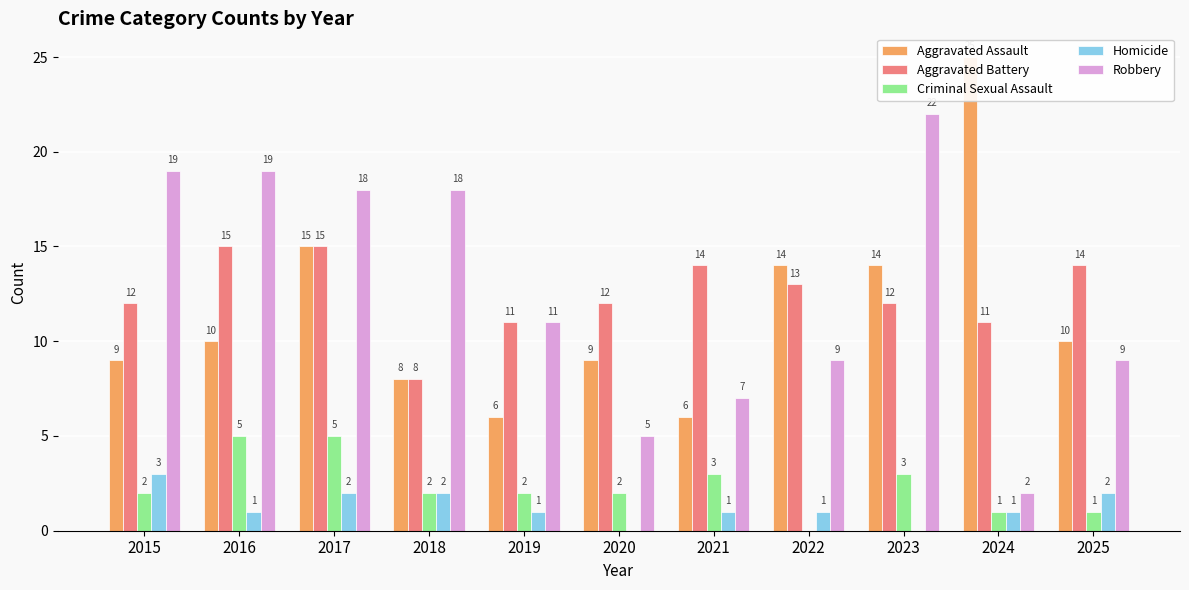

Reading left to right, what are all the values shown in this chart?

Aggravated Assault: 9	10	15	8	6	9	6	14	14	25	10
Aggravated Battery: 12	15	15	8	11	12	14	13	12	11	14
Criminal Sexual Assault: 2	5	5	2	2	2	3	0	3	1	1
Homicide: 3	1	2	2	1	0	1	1	0	1	2
Robbery: 19	19	18	18	11	5	7	9	22	2	9